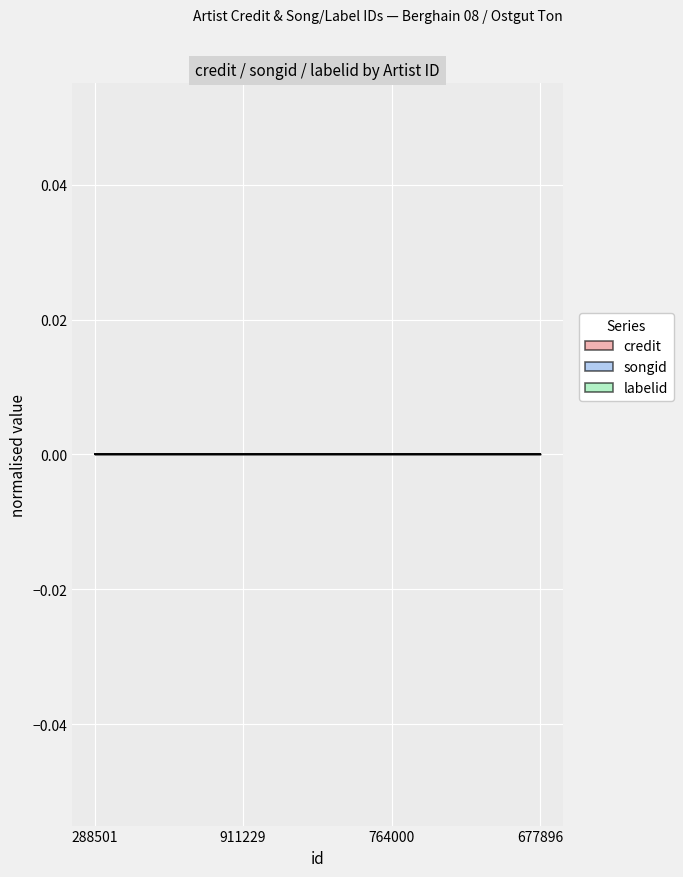

What are all the series names shown in the legend?

credit, songid, labelid